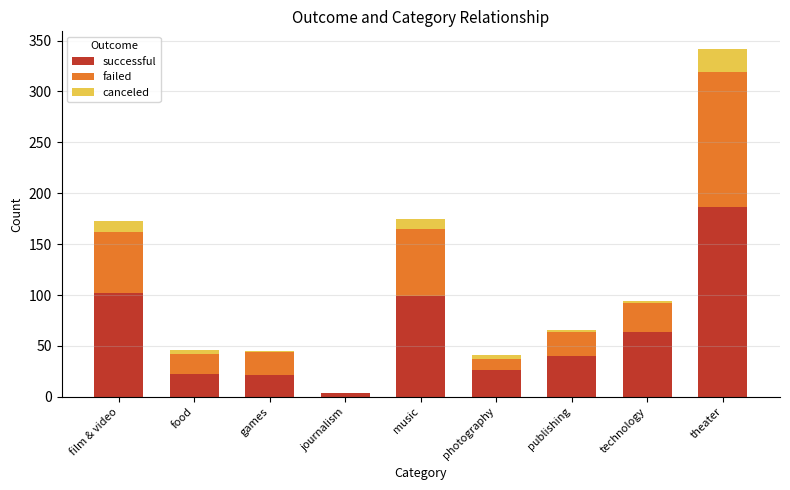

What is the average value of the successful series?

63